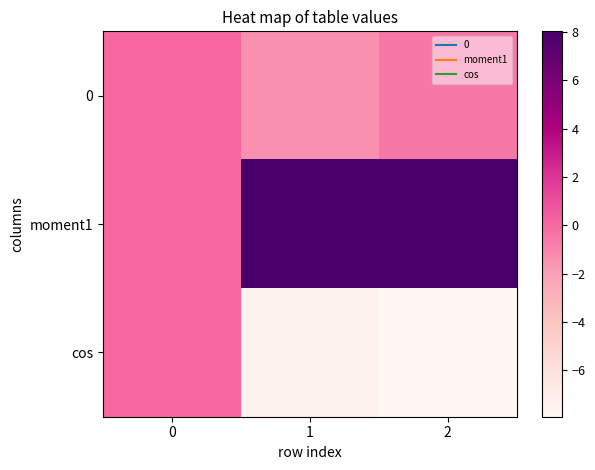

Reading left to right, what are all the values shown in this chart?

0: 0=0.0	1=-1.4	2=-0.6
moment1: 0=0.0	1=8.0	2=8.0
cos: 0=0.0	1=-7.5	2=-7.9